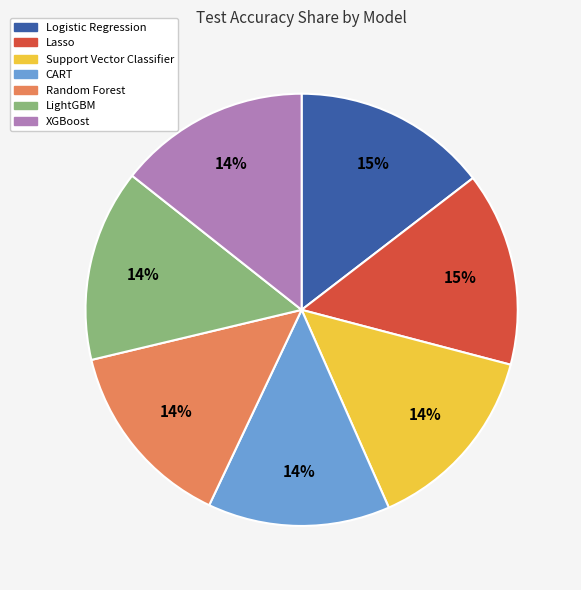

Is there any slice that represents more than half of the pie?

No